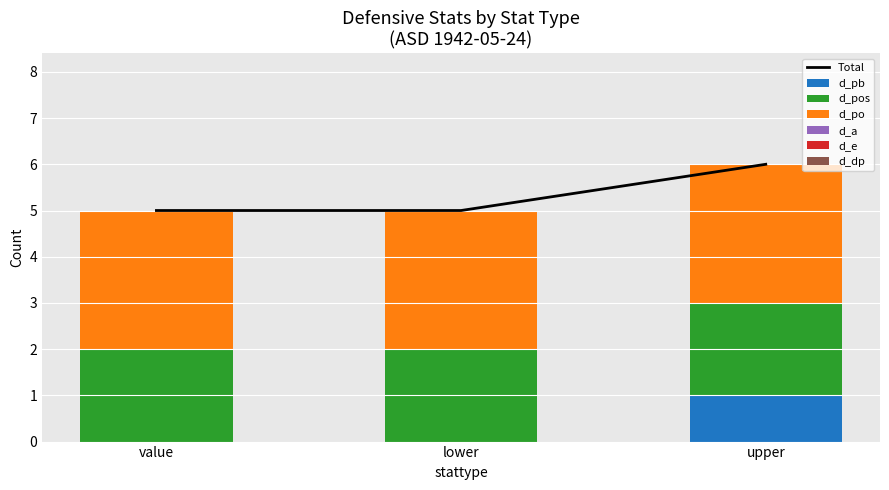

Between lower and upper, which series saw the biggest shift?

d_pb